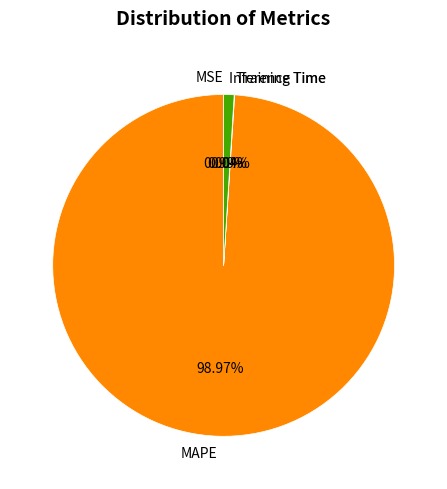

What is the largest slice in the pie chart?

MAPE